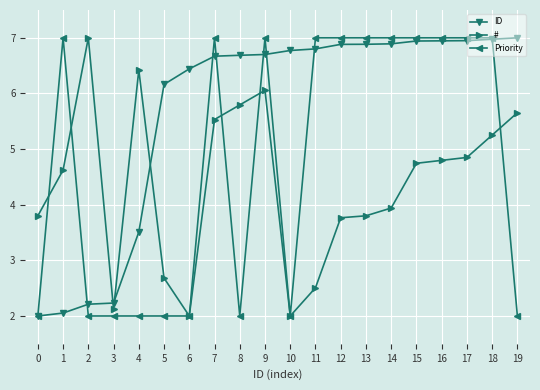

Where is the first local maximum for Priority?

1